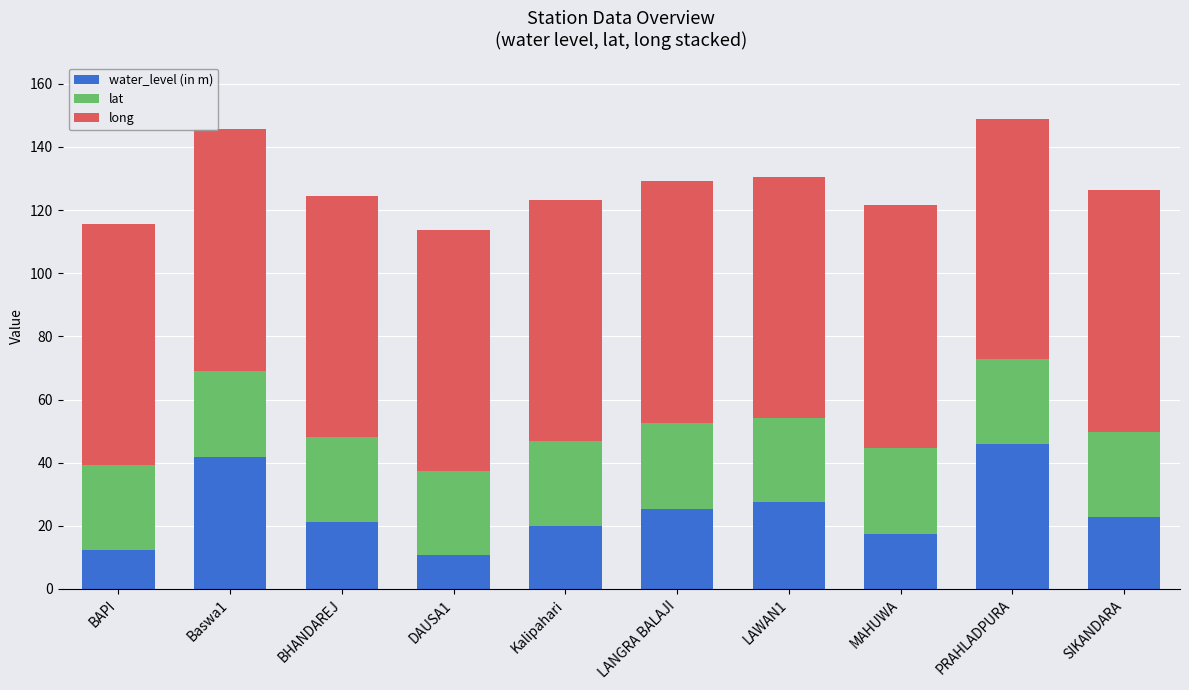

Which category has the highest value in the water_level (in m) series?

PRAHLADPURA